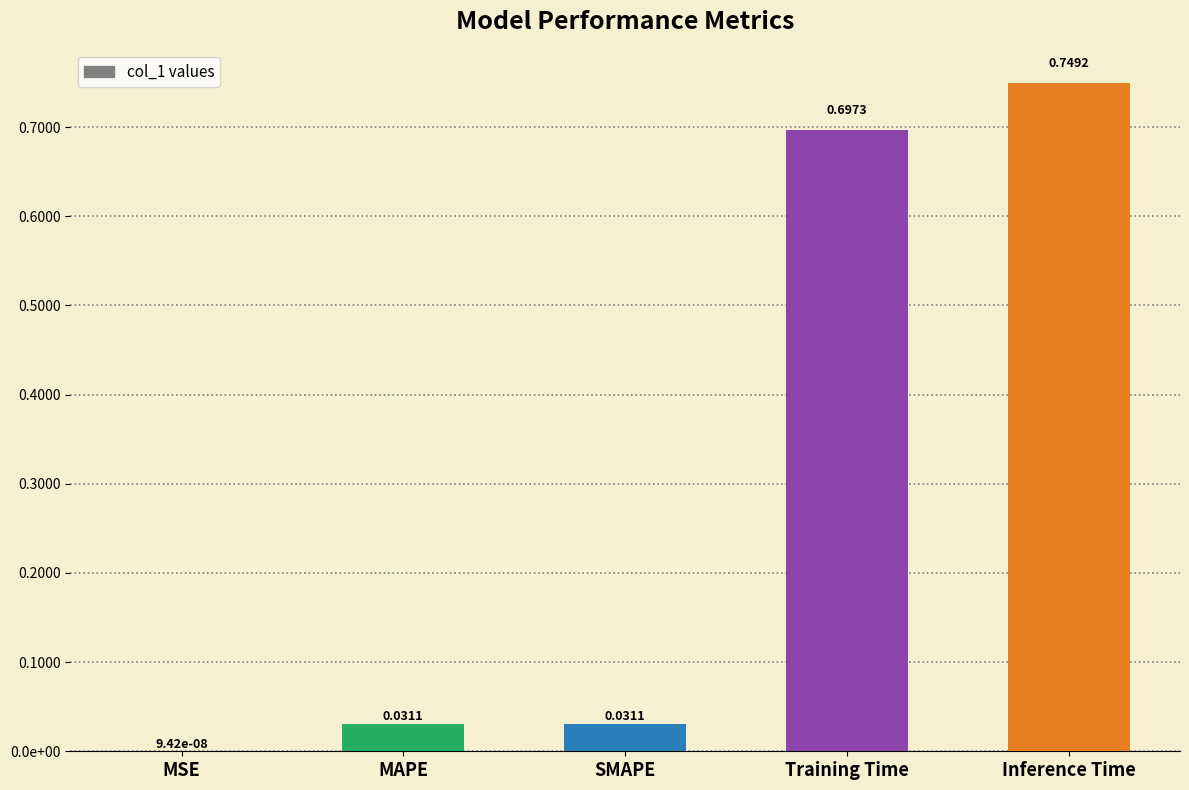

Reading left to right, transcribe all the data shown in this chart.

MSE=0.0	MAPE=0.0	SMAPE=0.0	Training Time=0.7	Inference Time=0.7